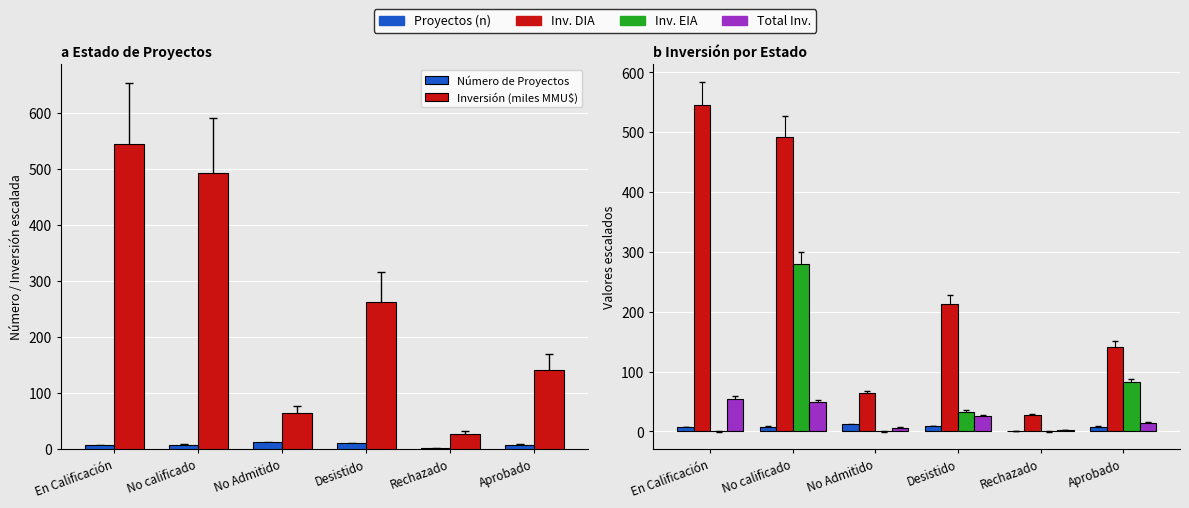

How many groups of bars are there?

6